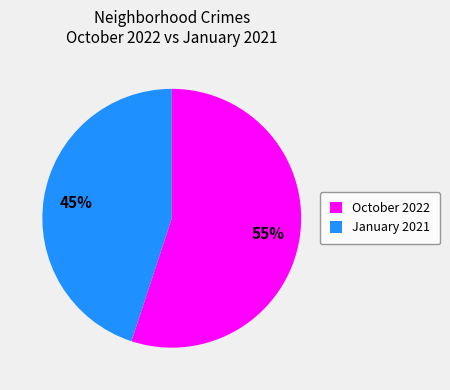

Rank the categories by value from highest to lowest.

October 2022, January 2021